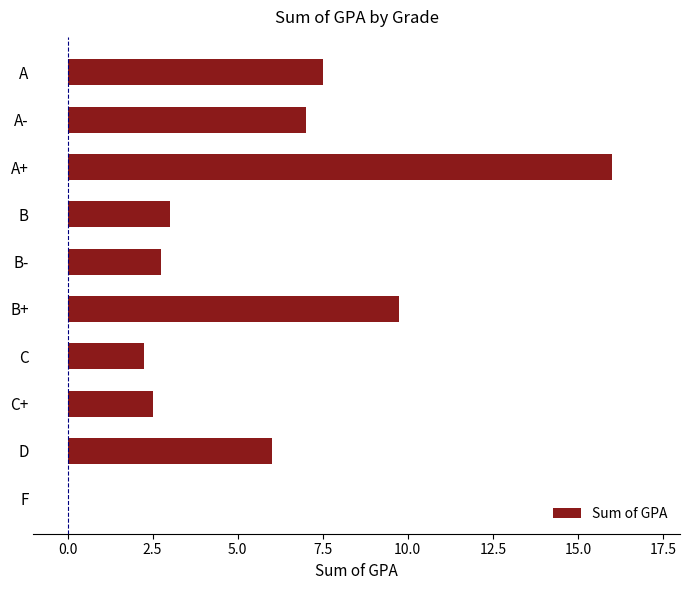

What is the sum of all values?

56.8